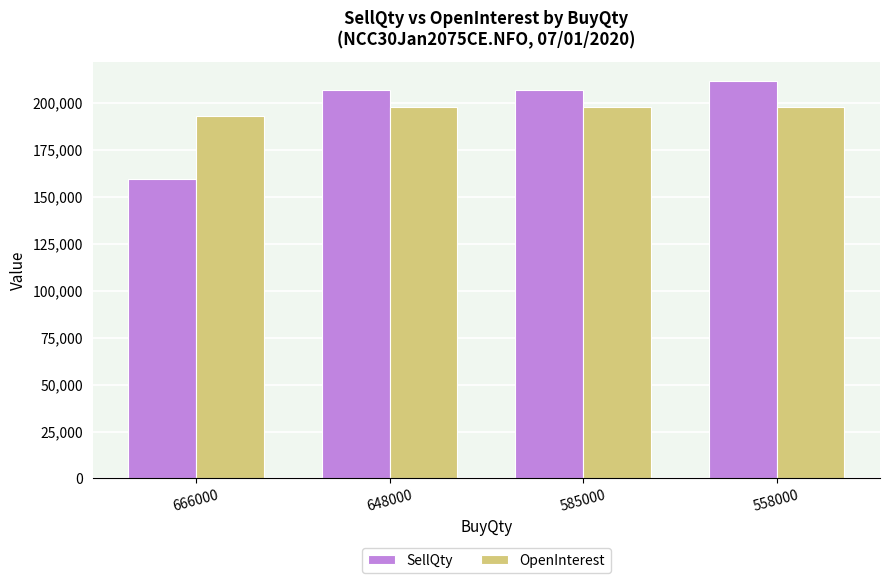

At 558000, list the series in order from smallest to largest.

OpenInterest, SellQty